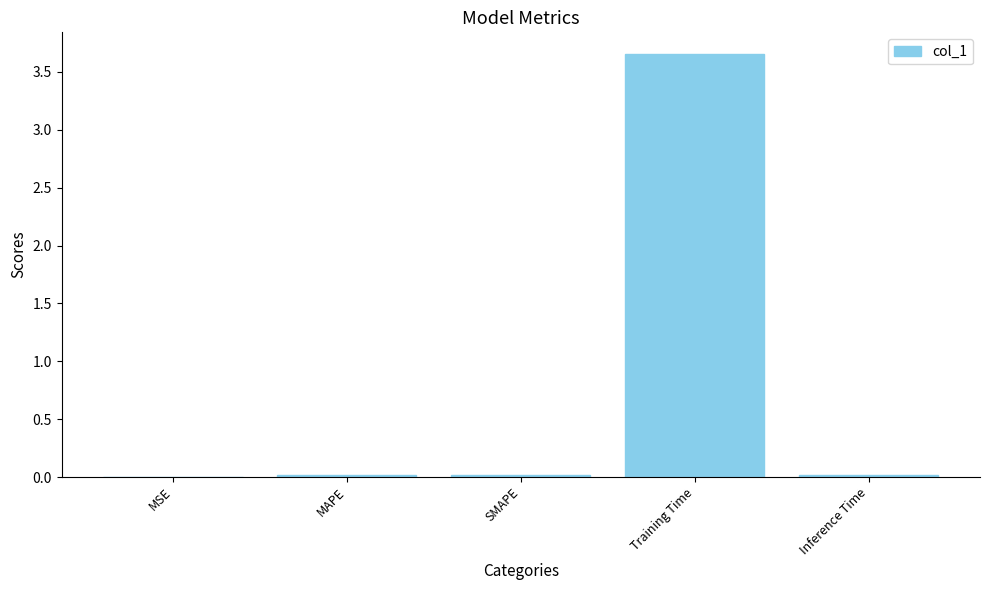

Does the chart contain stacked bars?

No